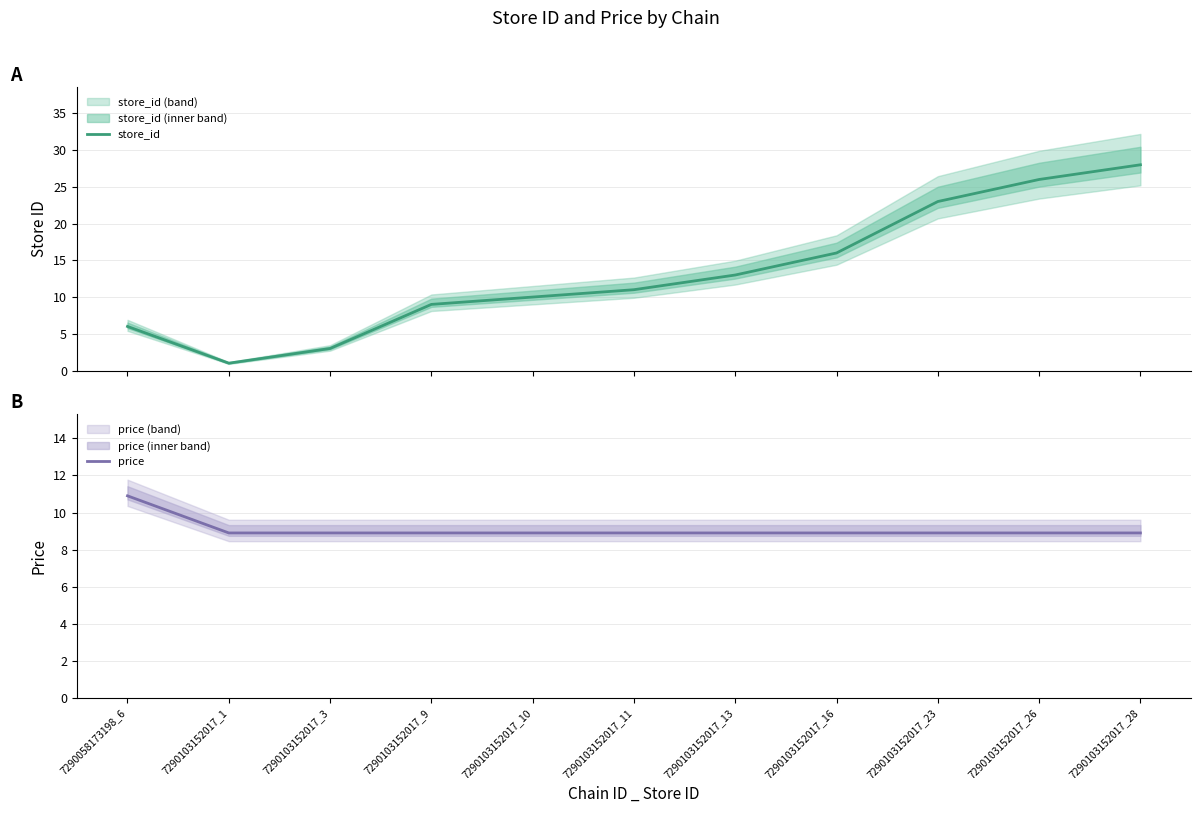

The store_id series shows 1.0 at 7290103152017_1. True or false?

True